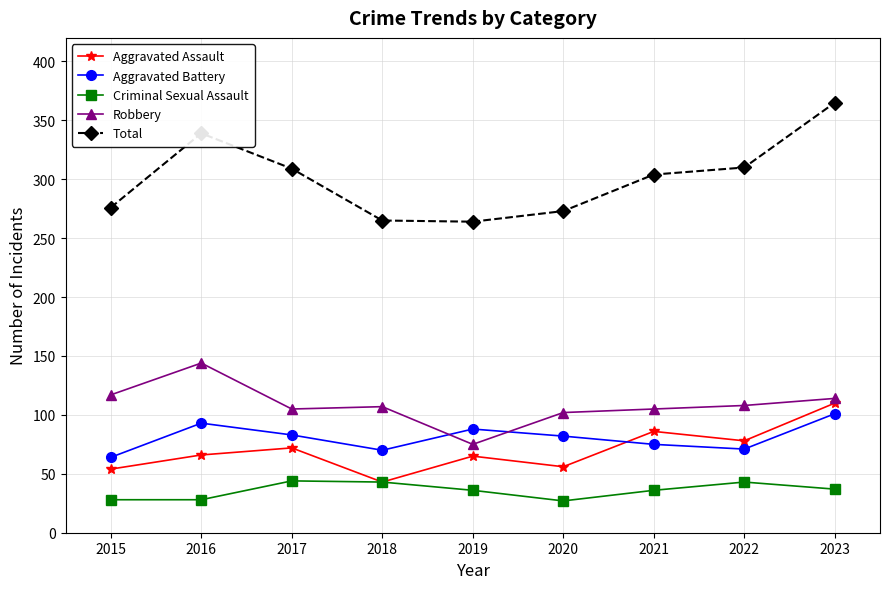

What is the value of the Criminal Sexual Assault point at the 4th from the left?

43